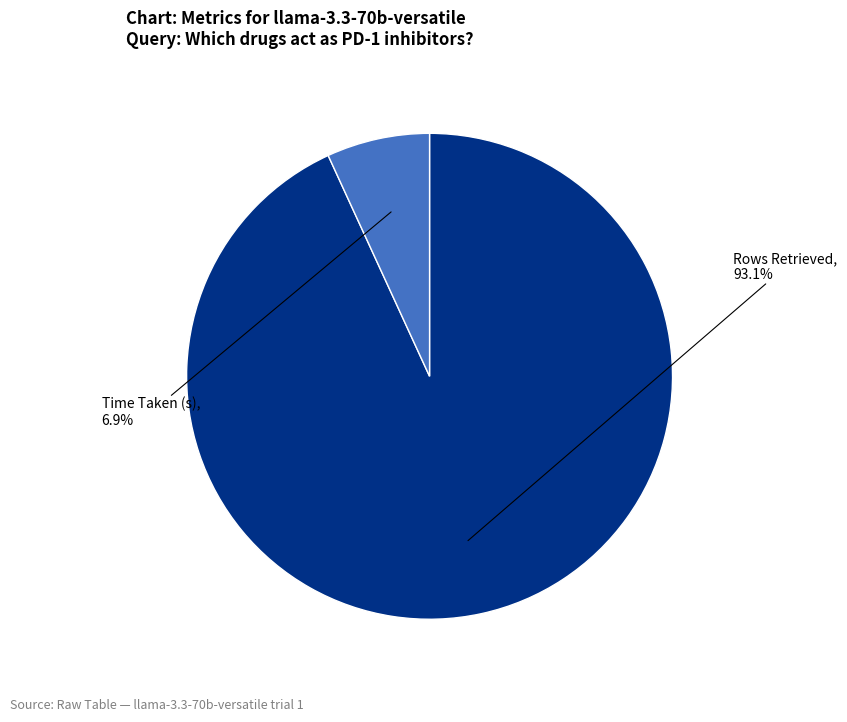

Is there a majority slice in this chart?

Yes